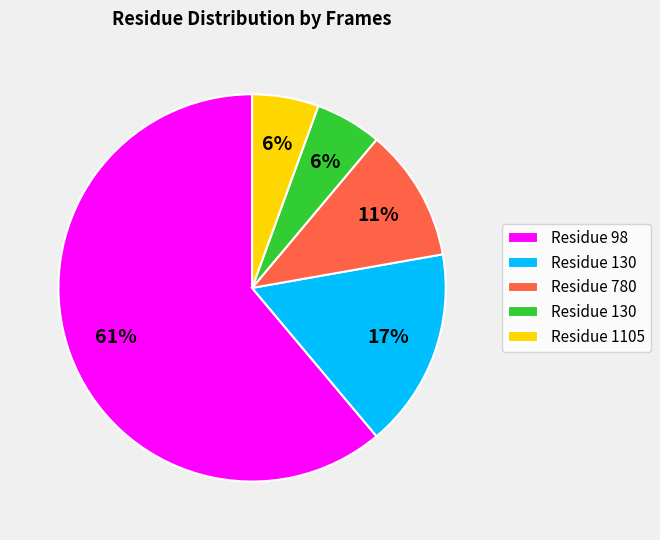

Is there a majority slice in this chart?

Yes